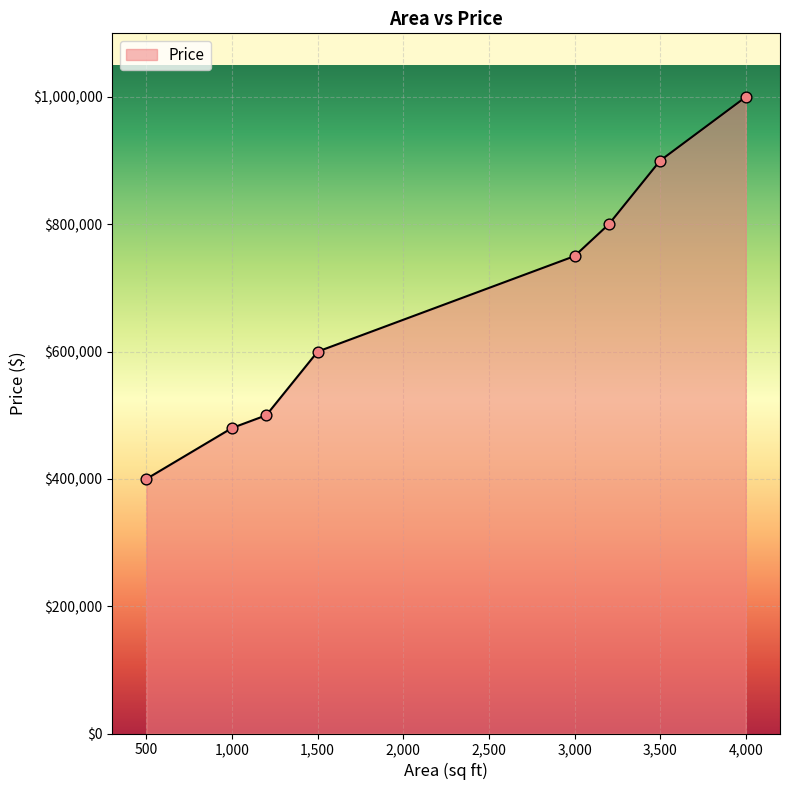

What is the minimum value shown in the chart?

400000